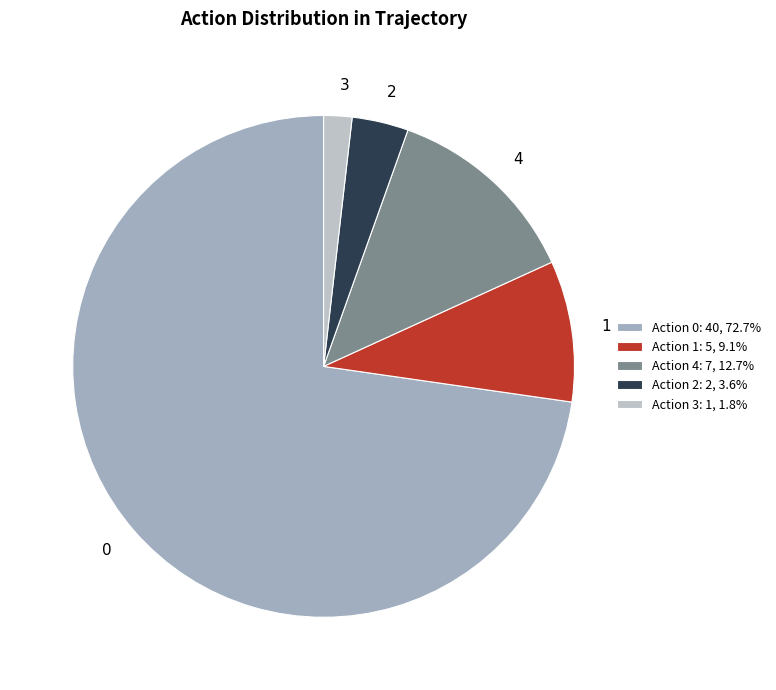

Rank the categories by value from highest to lowest.

0, 4, 1, 2, 3